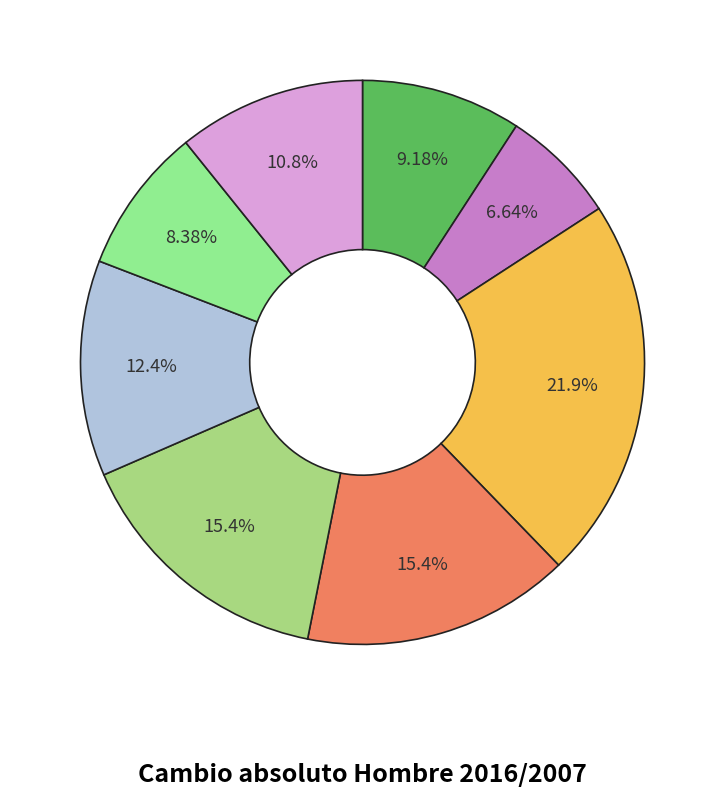

To the nearest percent, what is the difference between the largest and smallest slice percentages?

15%